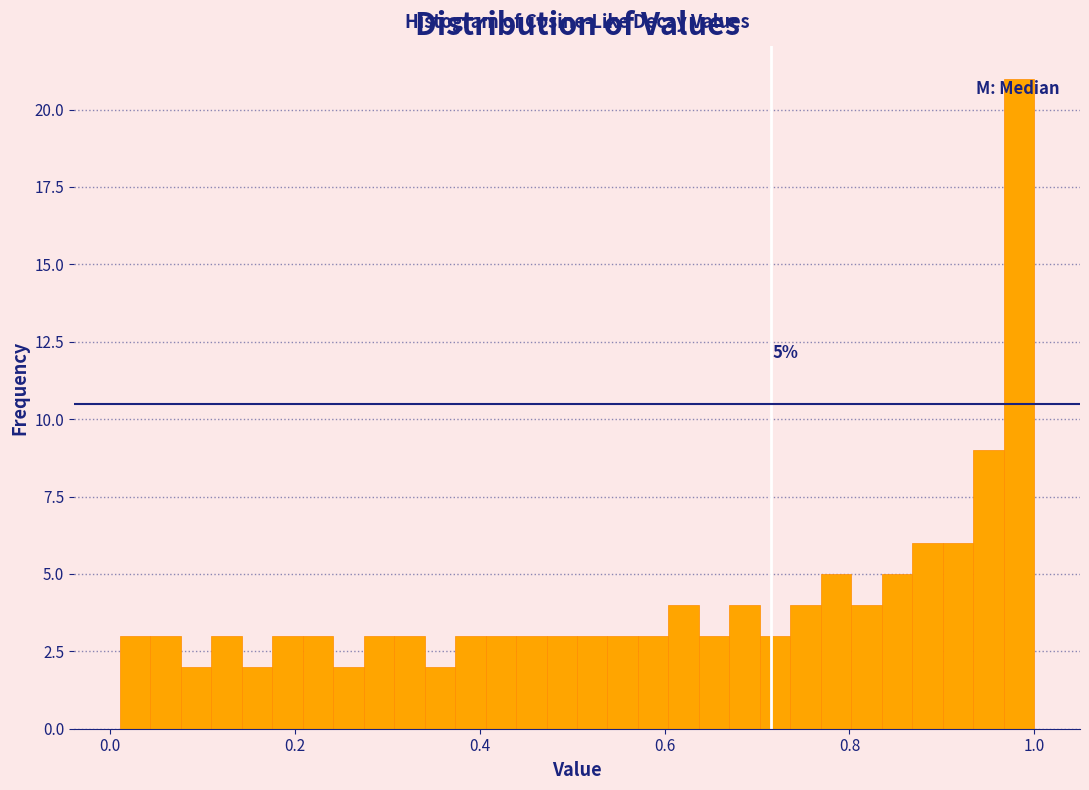

Read against the x-axis, roughly where is the centre of the tallest bar?

0.98